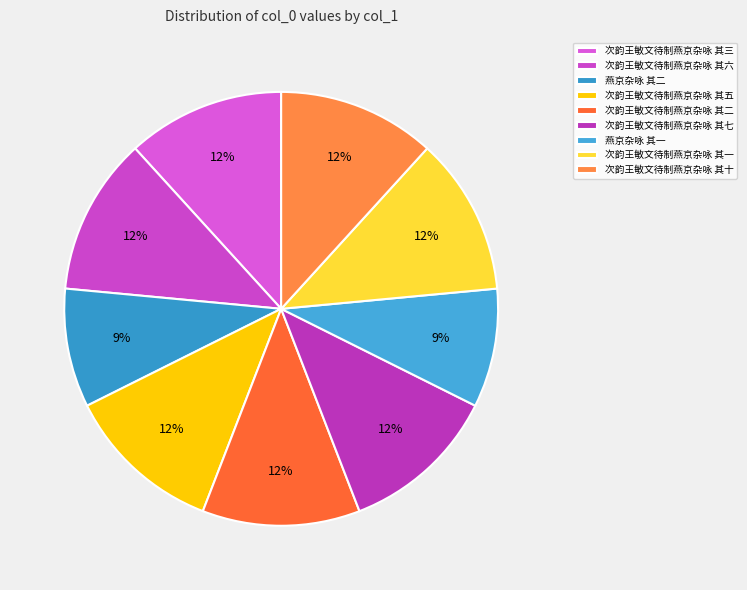

Is the sum of 次韵王敏文待制燕京杂咏 其一 and 次韵王敏文待制燕京杂咏 其六 greater than half?

No